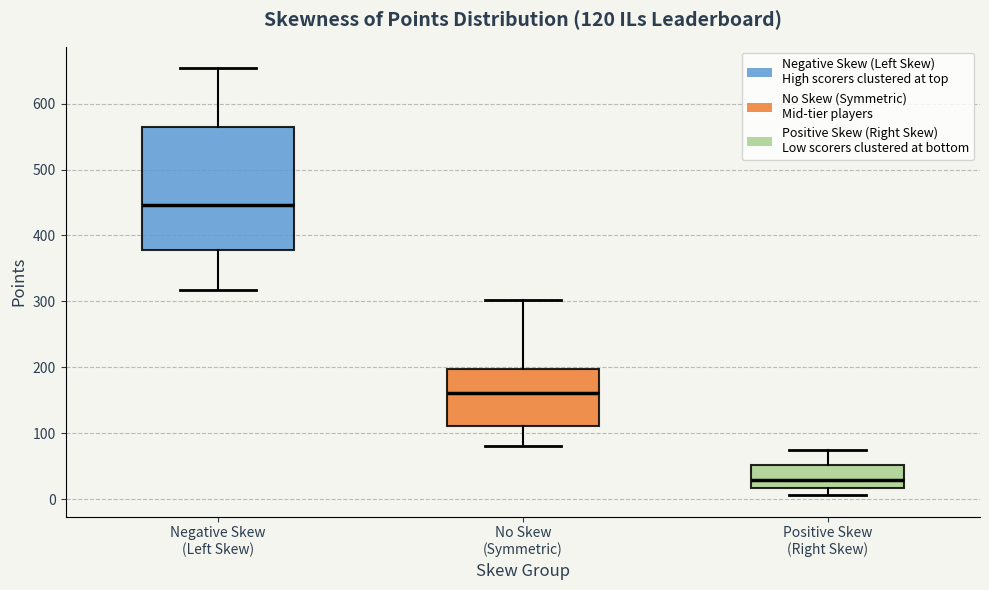

Which box is the tallest, from its lower edge to its upper edge?

Negative Skew (Left Skew)